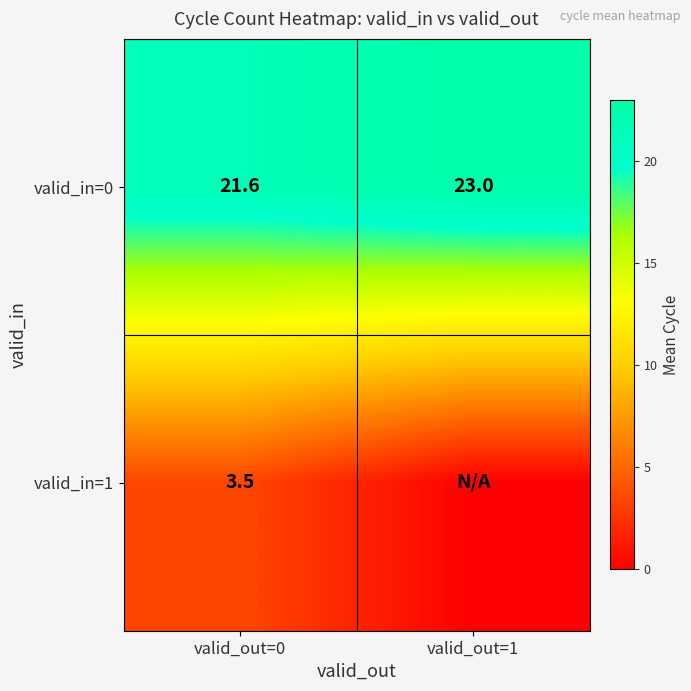

What is the lowest value of the valid_in=0 series?

21.6